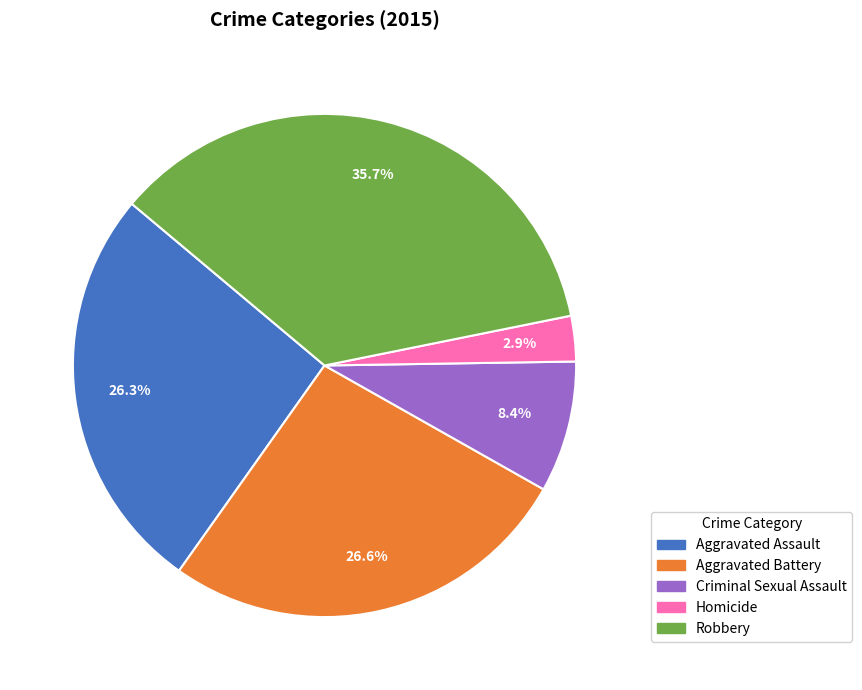

Is it true that Aggravated Assault is 26% of the pie?

True